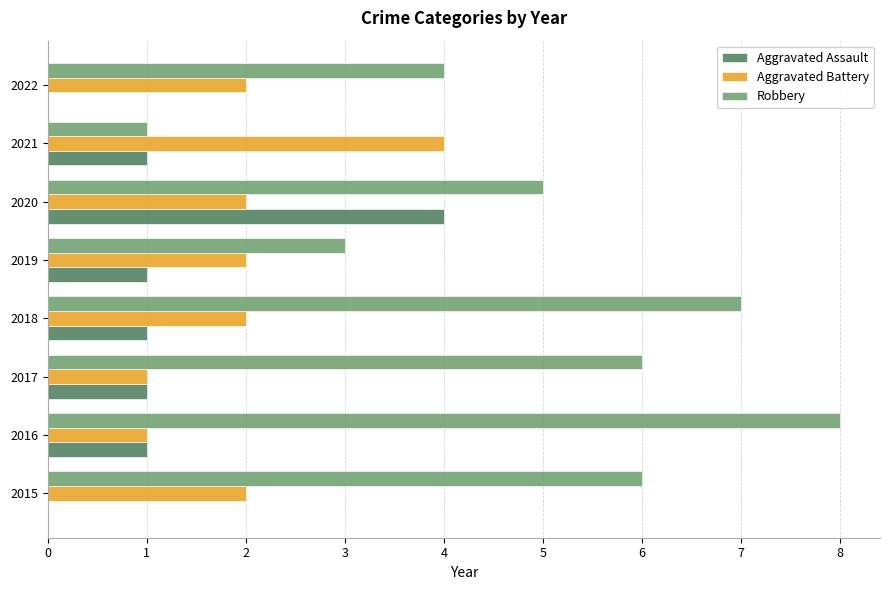

Between 2016 and 2017, which series saw the biggest shift?

Robbery